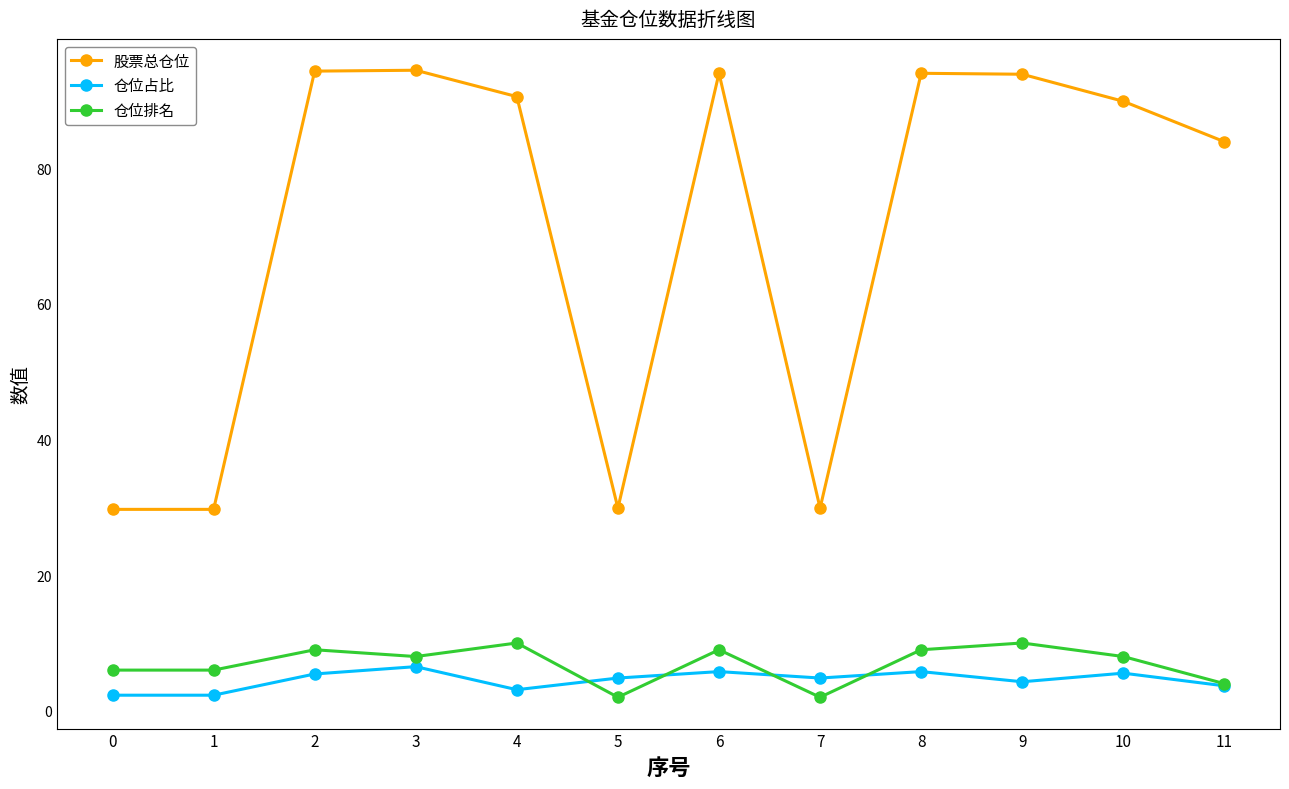

Which series changed the most between 1 and 6?

股票总仓位